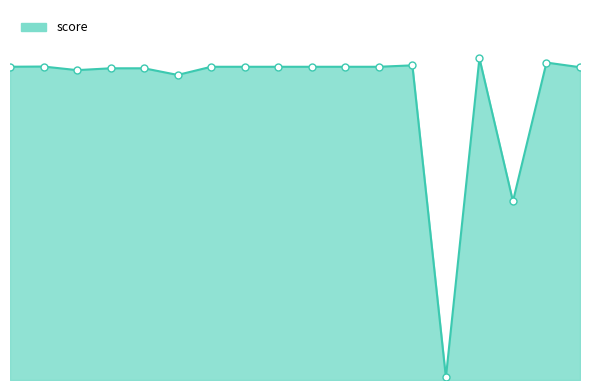

Is this an area chart (filled region under the line)?

Yes